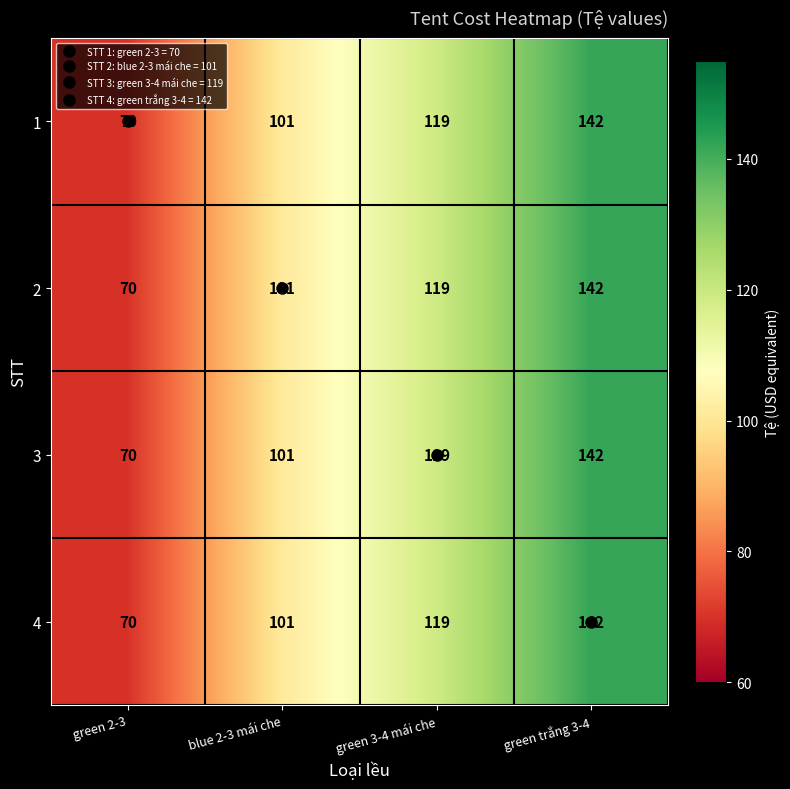

True or false: 4 has a value of 70 at blue 2-3 mái che.

False